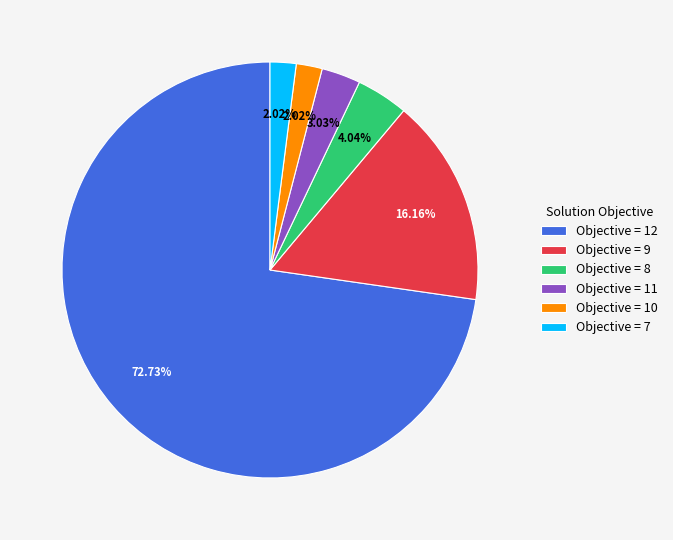

Is the sum of Objective = 12 and Objective = 8 greater than half?

Yes